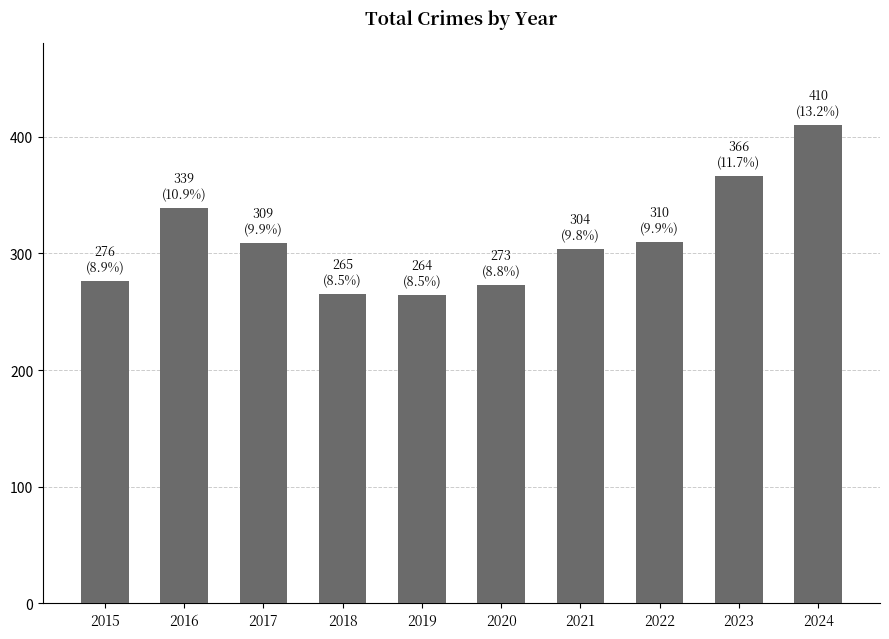

Which category has the highest value across all series?

2024